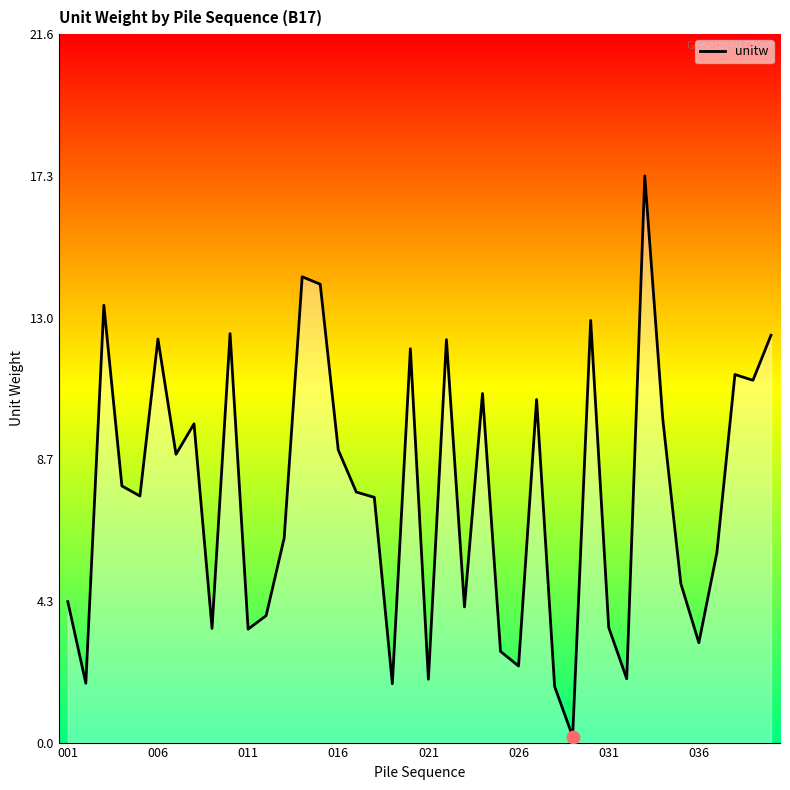

What is the maximum value shown in the chart?

17.3